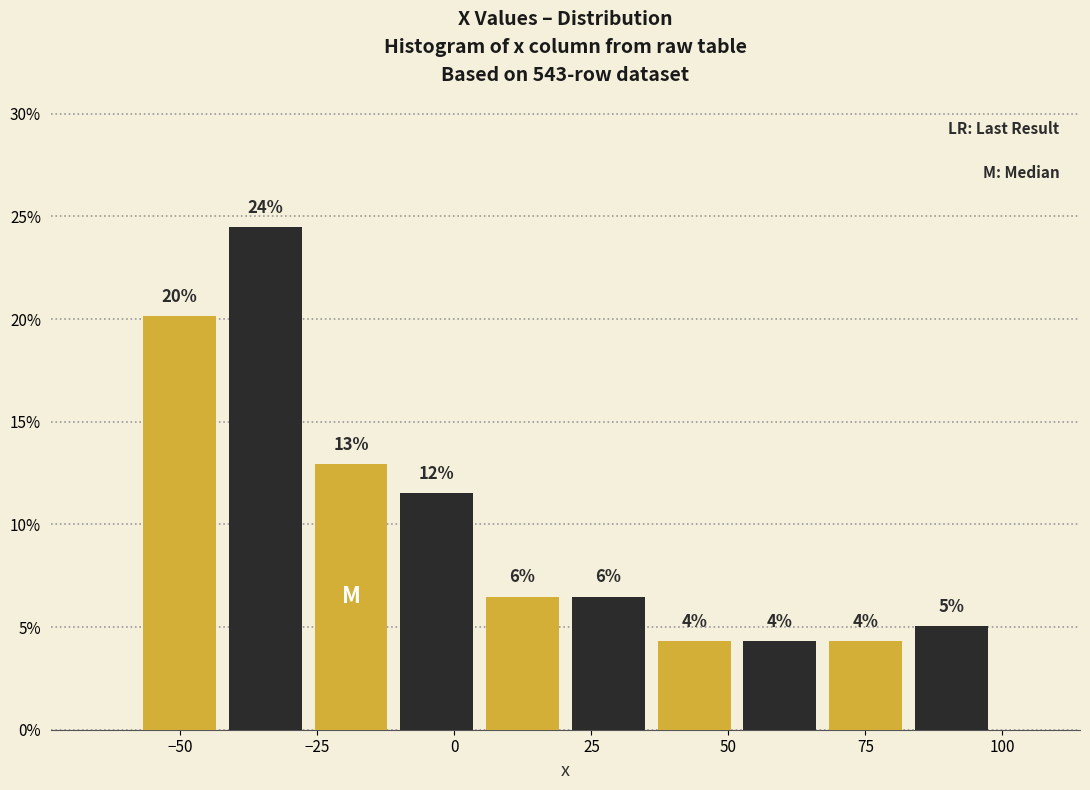

Around what value on the x-axis is the tallest bar? Give the approximate position of its centre, as read against the axis.

-35